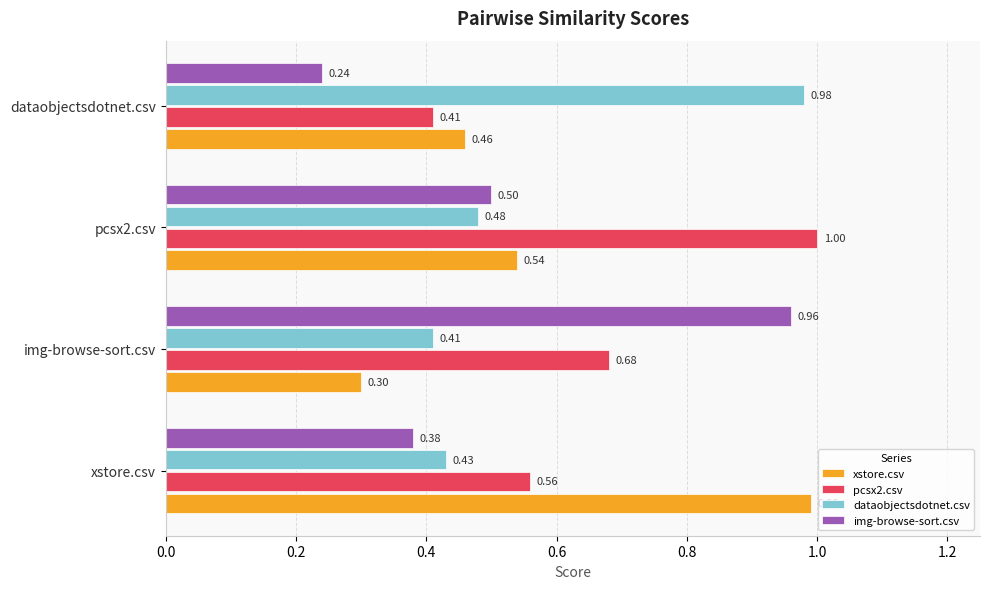

Which series has the widest spread of values?

img-browse-sort.csv